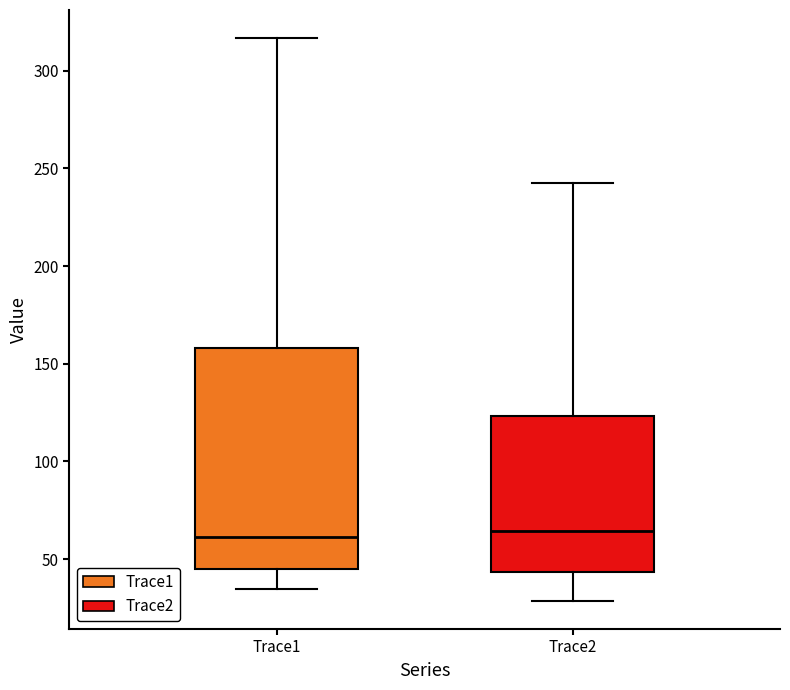

Reading left to right, read every box against the y-axis: the position of its median line, the range the box covers, and the ends of its whiskers. The values are not printed on the chart, so give them approximately, as read against the axis.

Trace1: median 60, box 45 to 160, whiskers 35 to 315
Trace2: median 65, box 45 to 125, whiskers 30 to 245